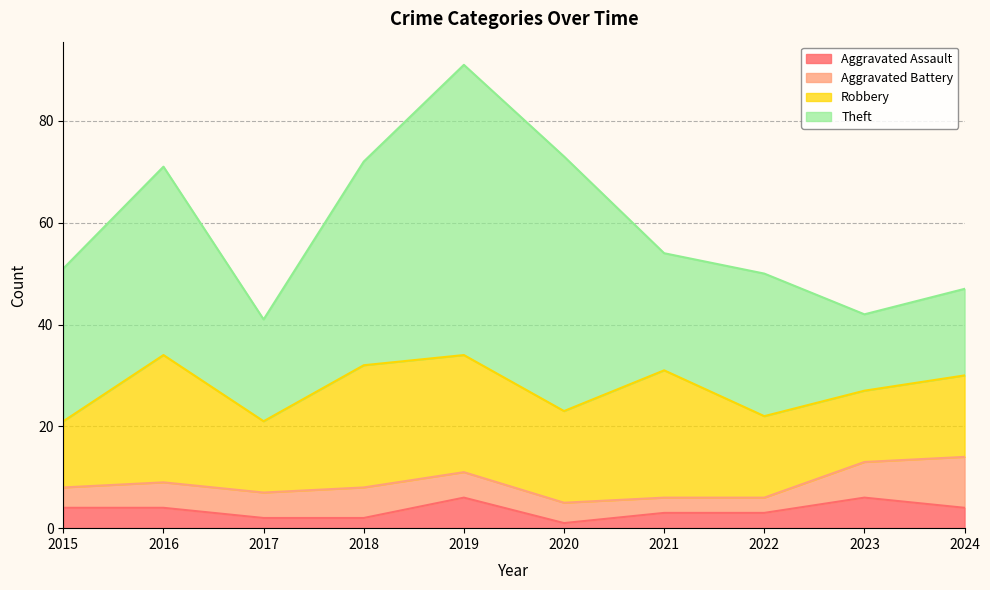

At which label is Robbery closest to 19?

2020